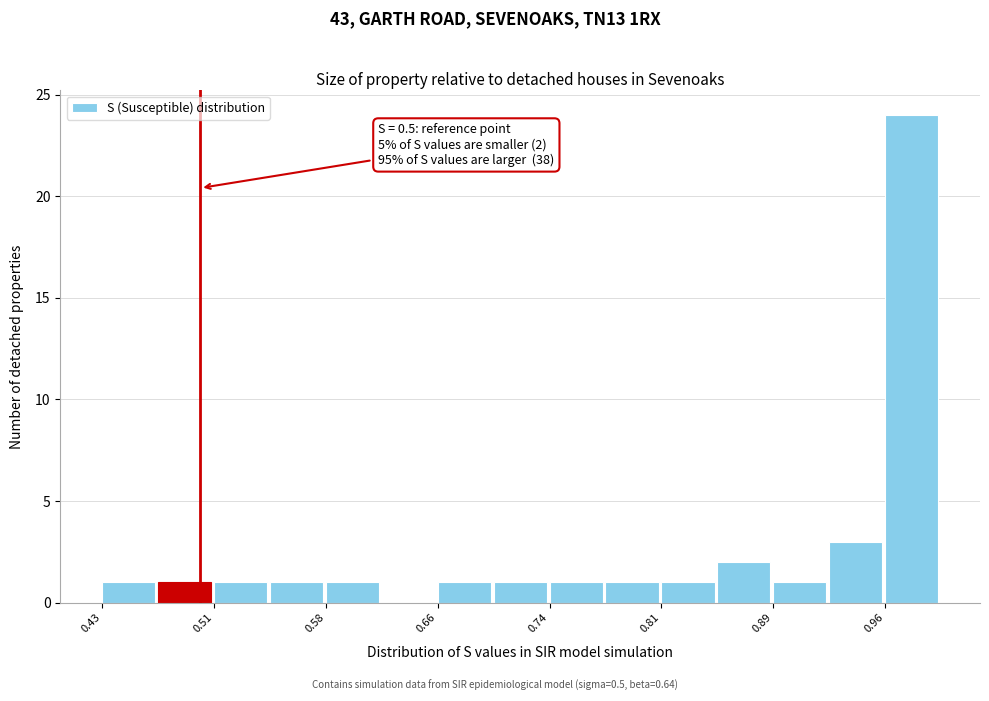

Read against the x-axis, roughly where is the centre of the tallest bar?

0.98